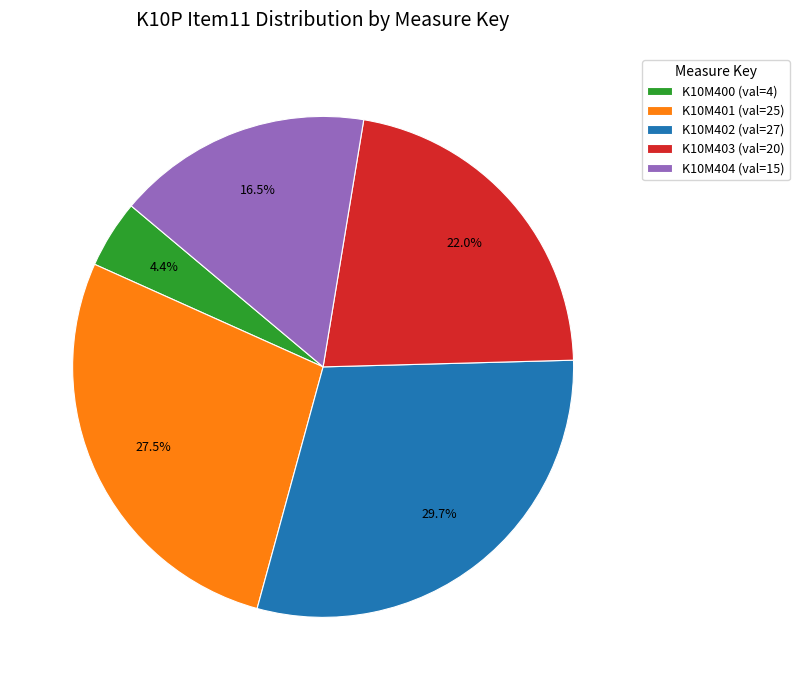

Does K10M403 account for over 50% of the chart?

No